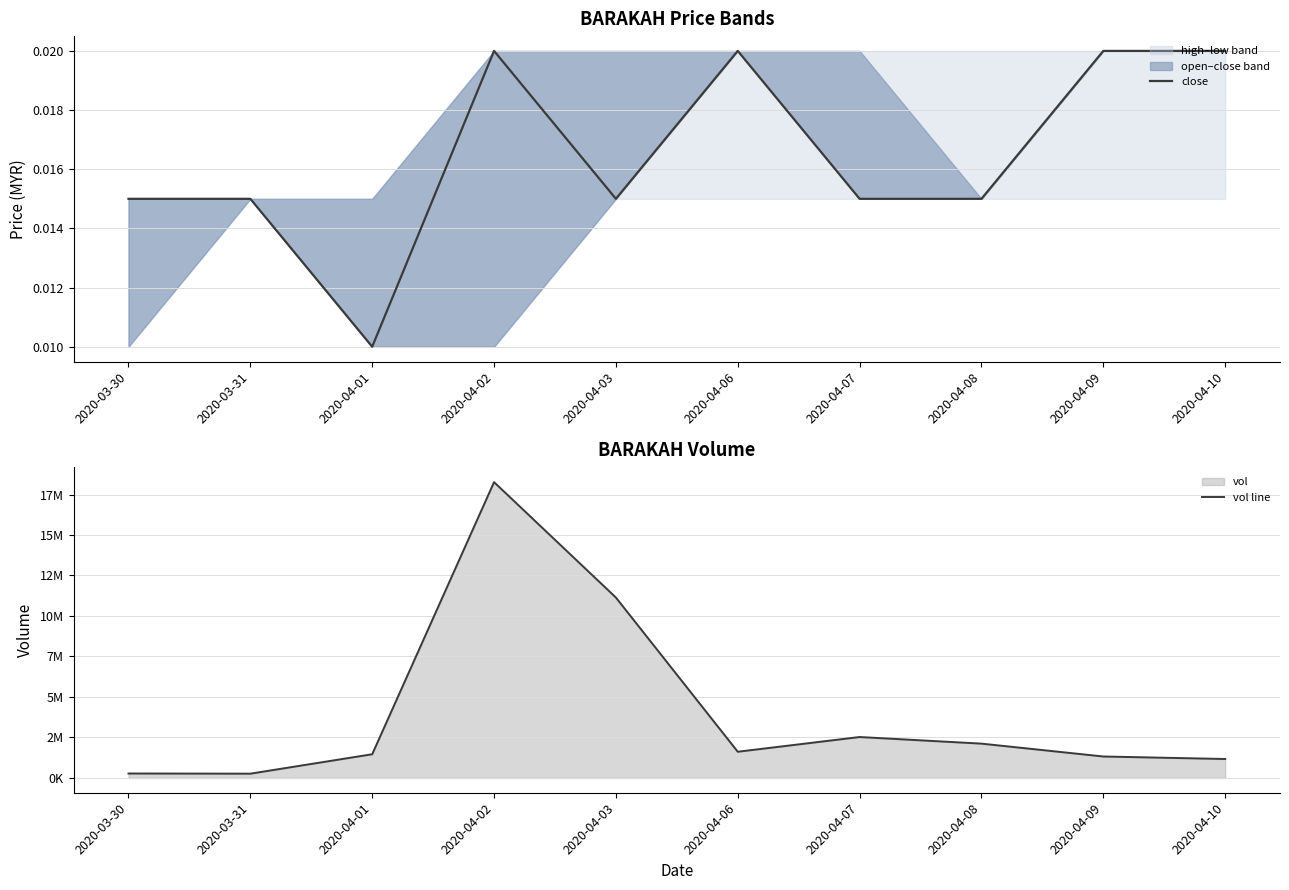

What is the spread (max minus min) of values at 2020-03-30?

275800.0